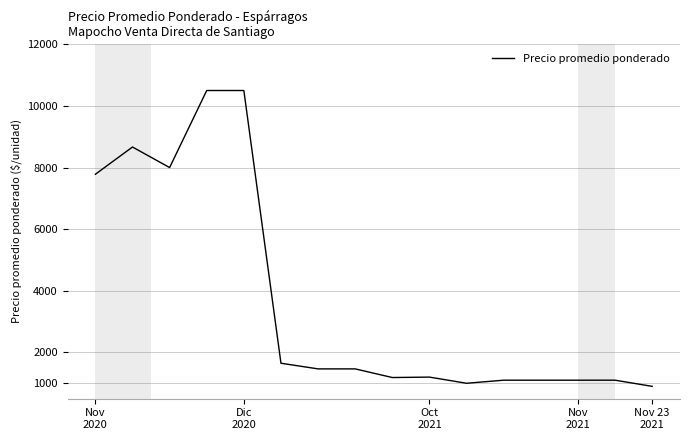

What is the greatest value displayed?

10500.0